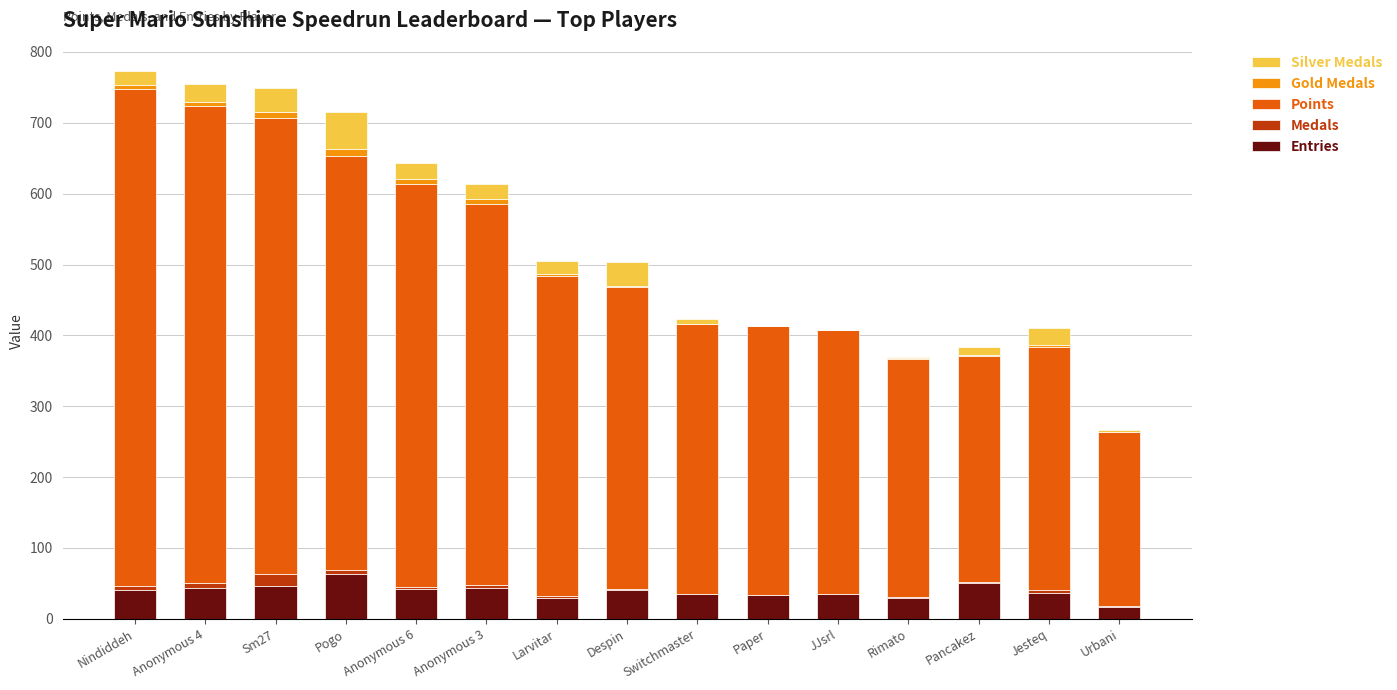

What is the maximum value for Entries?

63